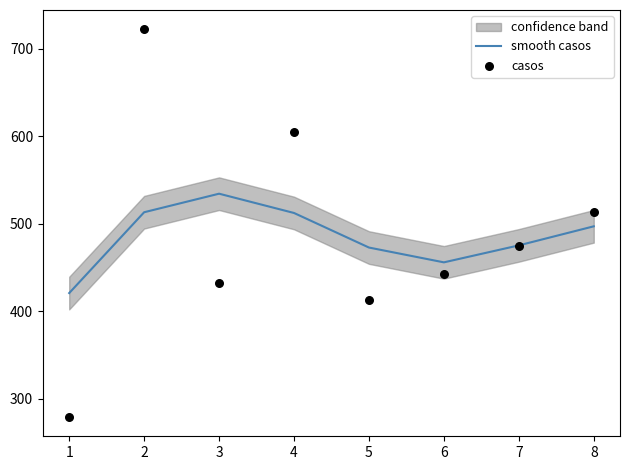

Which series contains the lowest Y value?

casos